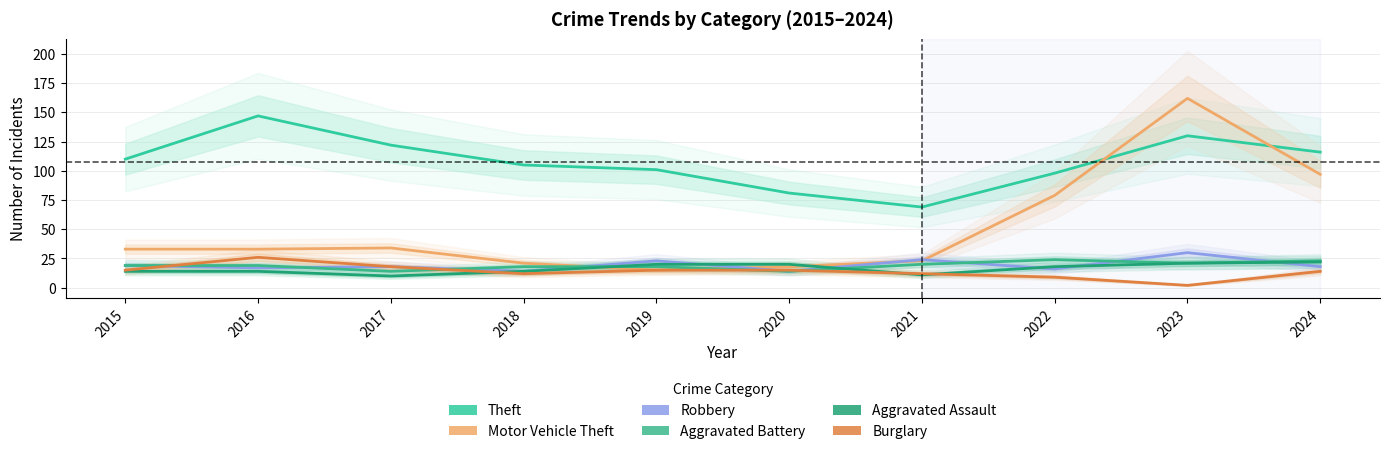

Where does the Theft series first go above 110?

2016